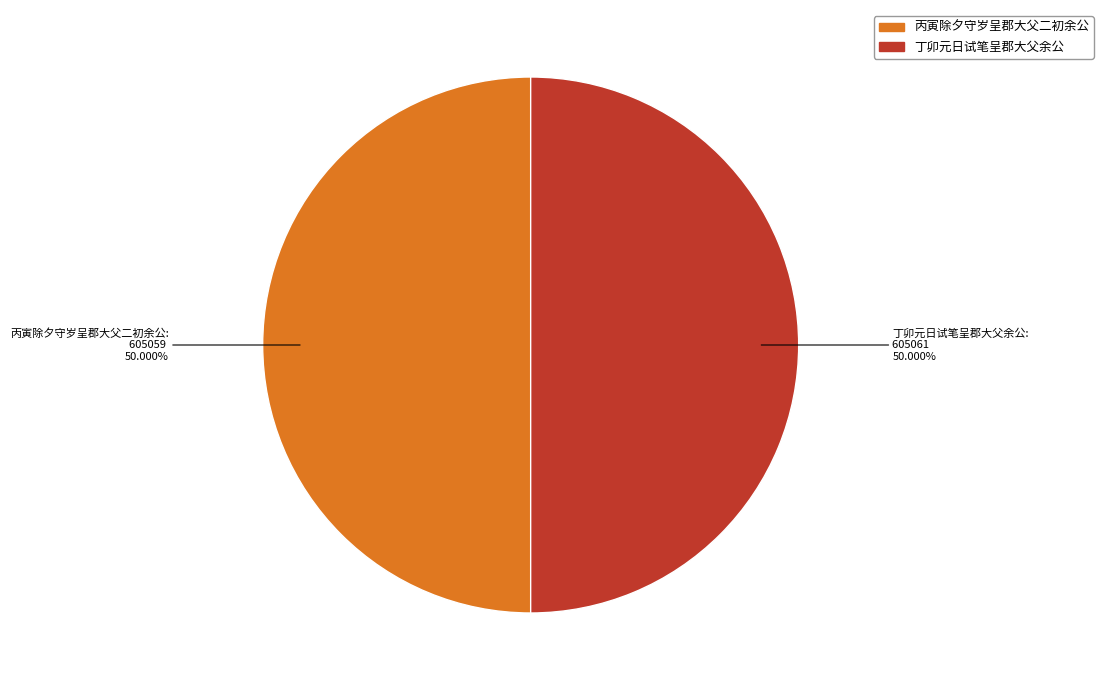

What percentage is the 丁卯元日试笔呈郡大父余公 slice, to the nearest percent?

50%